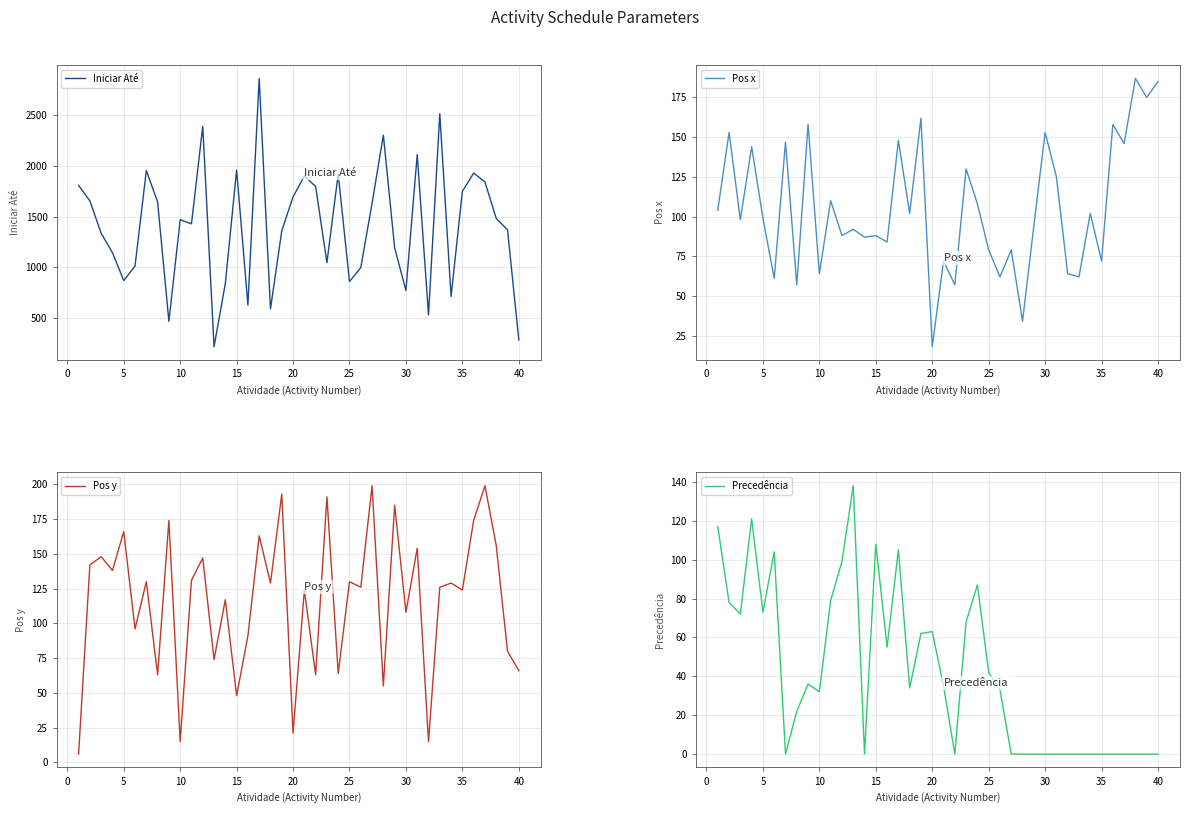

What is the average value of the Pos y series?

116